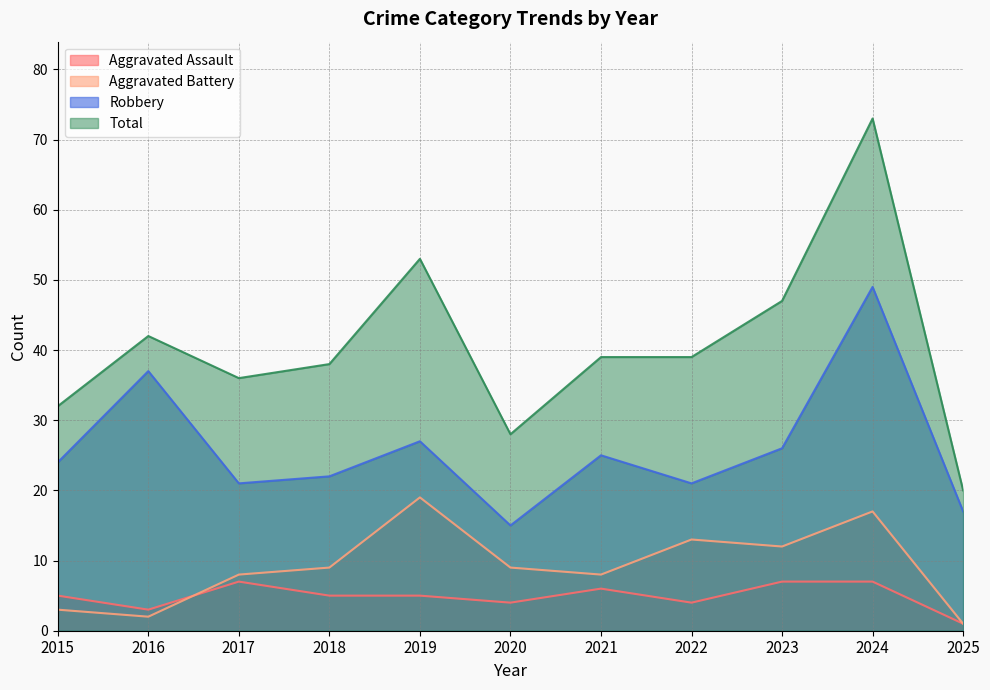

Reading right to left, transcribe all the data shown in this chart.

Aggravated Assault: 2025=1	2024=7	2023=7	2022=4	2021=6	2020=4	2019=5	2018=5	2017=7	2016=3	2015=5
Aggravated Battery: 2025=1	2024=17	2023=12	2022=13	2021=8	2020=9	2019=19	2018=9	2017=8	2016=2	2015=3
Robbery: 2025=17	2024=49	2023=26	2022=21	2021=25	2020=15	2019=27	2018=22	2017=21	2016=37	2015=24
Total: 2025=20	2024=73	2023=47	2022=39	2021=39	2020=28	2019=53	2018=38	2017=36	2016=42	2015=32